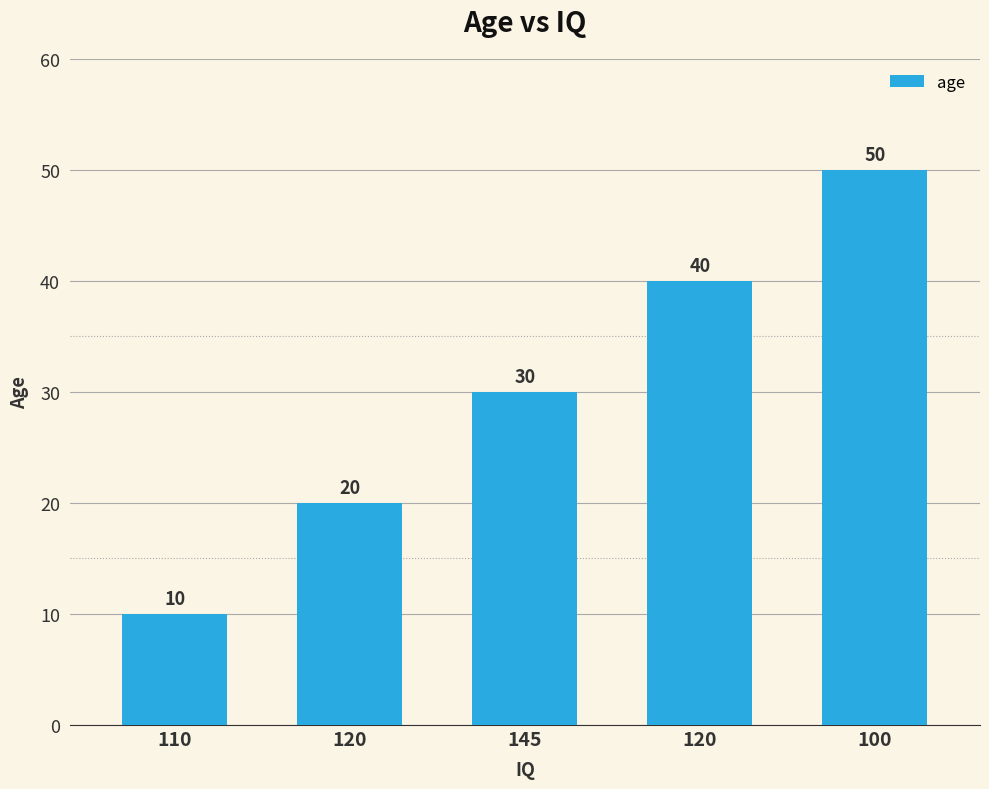

How many bars are there in total?

5